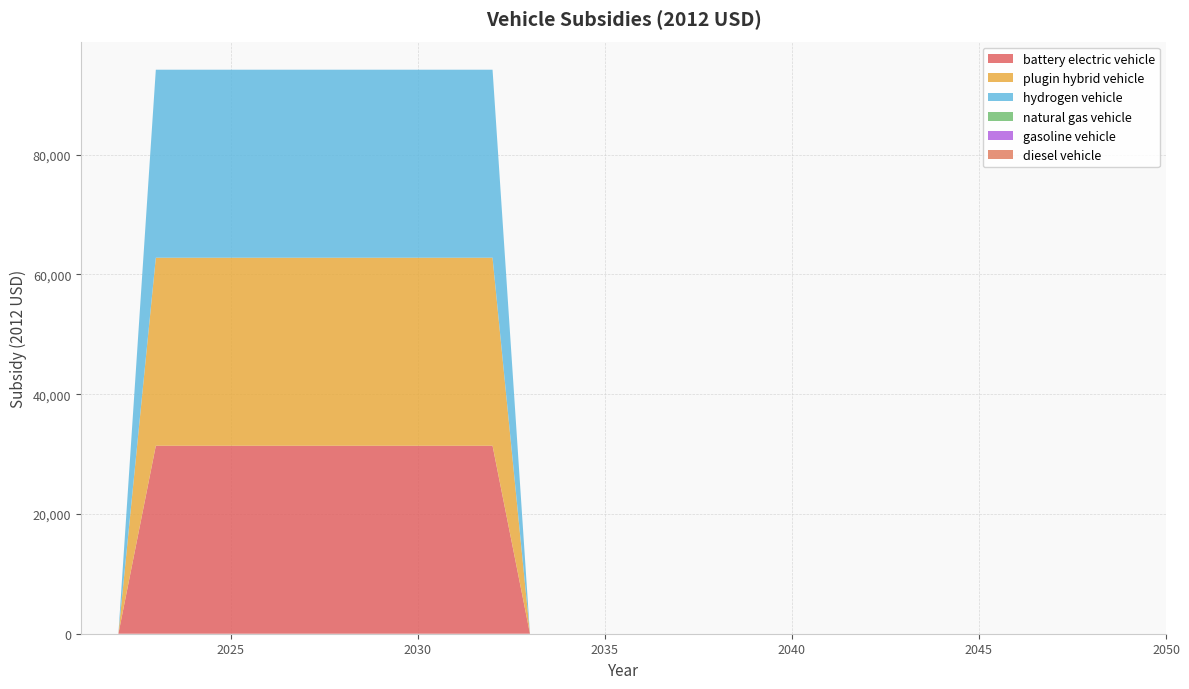

Reading right to left, transcribe all the data shown in this chart.

battery electric vehicle: 2050=0	2049=0	2048=0	2047=0	2046=0	2045=0	2044=0	2043=0	2042=0	2041=0	2040=0	2039=0	2038=0	2037=0	2036=0	2035=0	2034=0	2033=0	2032=31400	2031=31400	2030=31400	2029=31400	2028=31400	2027=31400	2026=31400	2025=31400	2024=31400	2023=31400	2022=0	2021=0
plugin hybrid vehicle: 2050=0	2049=0	2048=0	2047=0	2046=0	2045=0	2044=0	2043=0	2042=0	2041=0	2040=0	2039=0	2038=0	2037=0	2036=0	2035=0	2034=0	2033=0	2032=31400	2031=31400	2030=31400	2029=31400	2028=31400	2027=31400	2026=31400	2025=31400	2024=31400	2023=31400	2022=0	2021=0
hydrogen vehicle: 2050=0	2049=0	2048=0	2047=0	2046=0	2045=0	2044=0	2043=0	2042=0	2041=0	2040=0	2039=0	2038=0	2037=0	2036=0	2035=0	2034=0	2033=0	2032=31400	2031=31400	2030=31400	2029=31400	2028=31400	2027=31400	2026=31400	2025=31400	2024=31400	2023=31400	2022=0	2021=0
natural gas vehicle: 2050=0	2049=0	2048=0	2047=0	2046=0	2045=0	2044=0	2043=0	2042=0	2041=0	2040=0	2039=0	2038=0	2037=0	2036=0	2035=0	2034=0	2033=0	2032=0	2031=0	2030=0	2029=0	2028=0	2027=0	2026=0	2025=0	2024=0	2023=0	2022=0	2021=0
gasoline vehicle: 2050=0	2049=0	2048=0	2047=0	2046=0	2045=0	2044=0	2043=0	2042=0	2041=0	2040=0	2039=0	2038=0	2037=0	2036=0	2035=0	2034=0	2033=0	2032=0	2031=0	2030=0	2029=0	2028=0	2027=0	2026=0	2025=0	2024=0	2023=0	2022=0	2021=0
diesel vehicle: 2050=0	2049=0	2048=0	2047=0	2046=0	2045=0	2044=0	2043=0	2042=0	2041=0	2040=0	2039=0	2038=0	2037=0	2036=0	2035=0	2034=0	2033=0	2032=0	2031=0	2030=0	2029=0	2028=0	2027=0	2026=0	2025=0	2024=0	2023=0	2022=0	2021=0